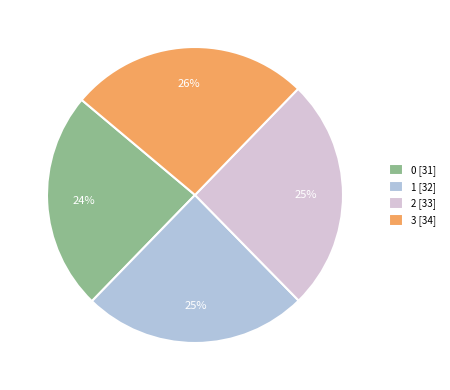

Approximately how many times larger is the value at 3 compared to 0?

1.1